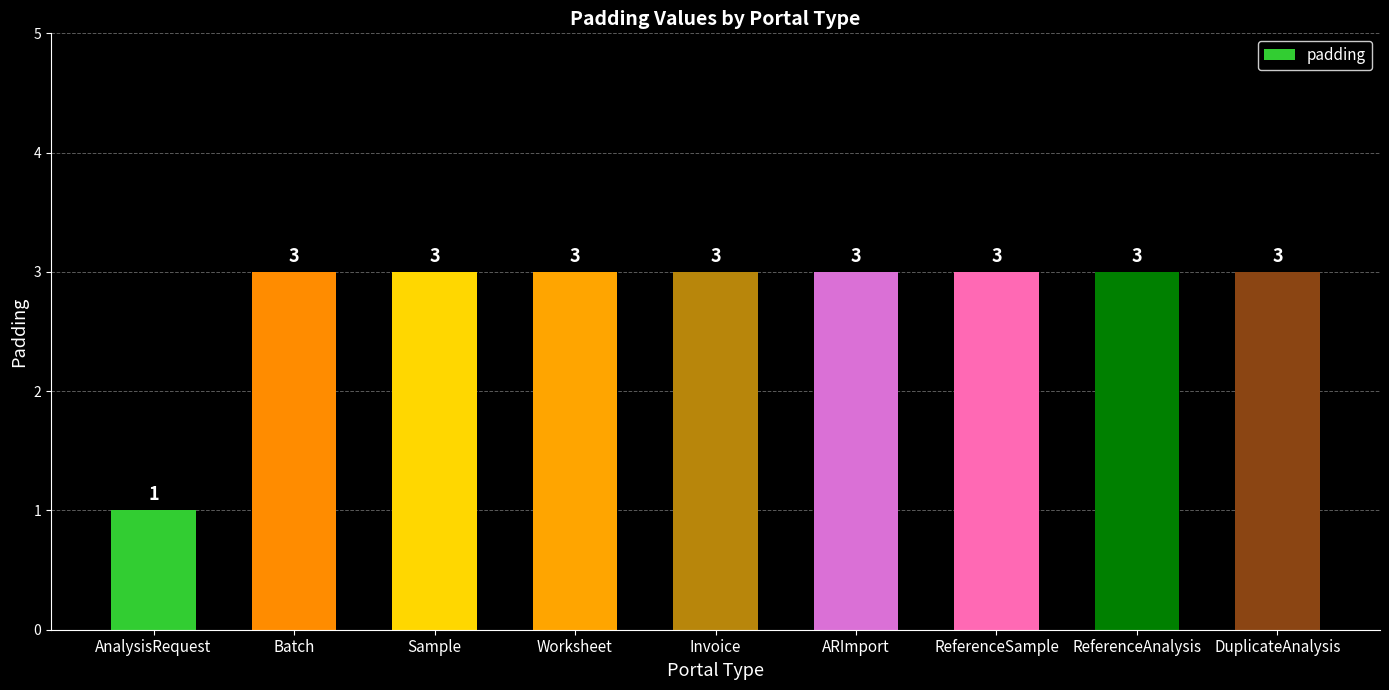

Count the values in the range 3 to 4.

8